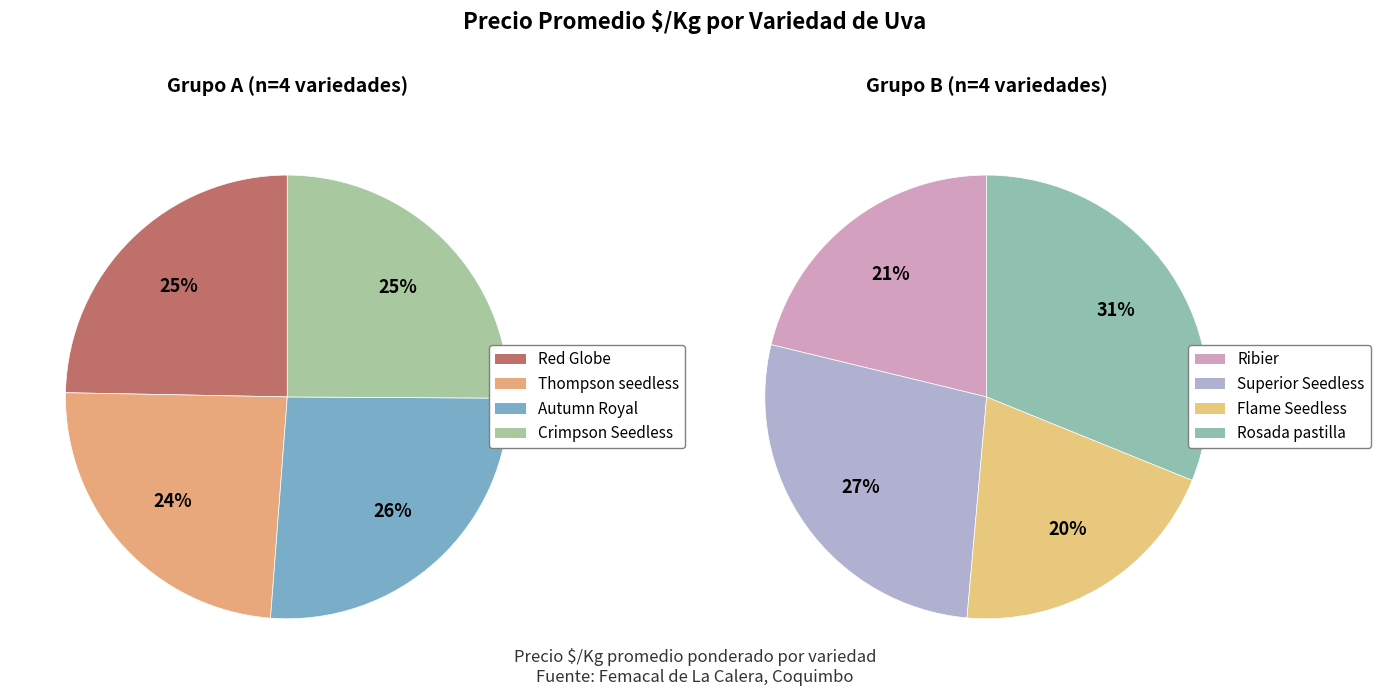

Between Thompson seedless and Ribier, which is larger?

Thompson seedless